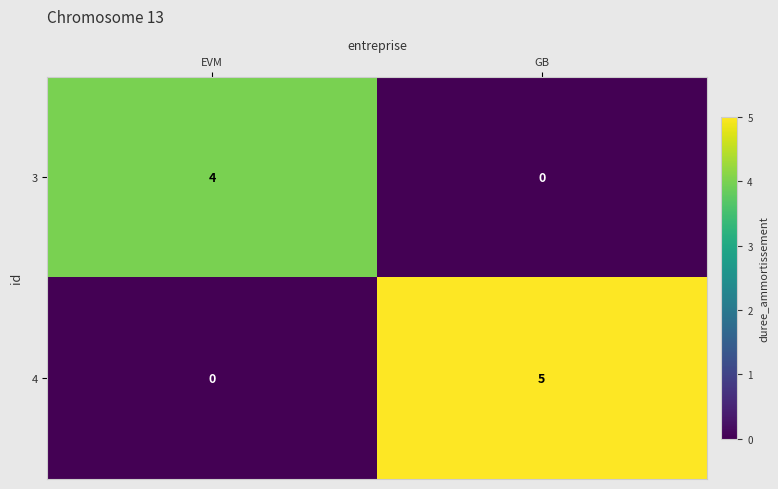

What is the total value across all series at EVM?

4